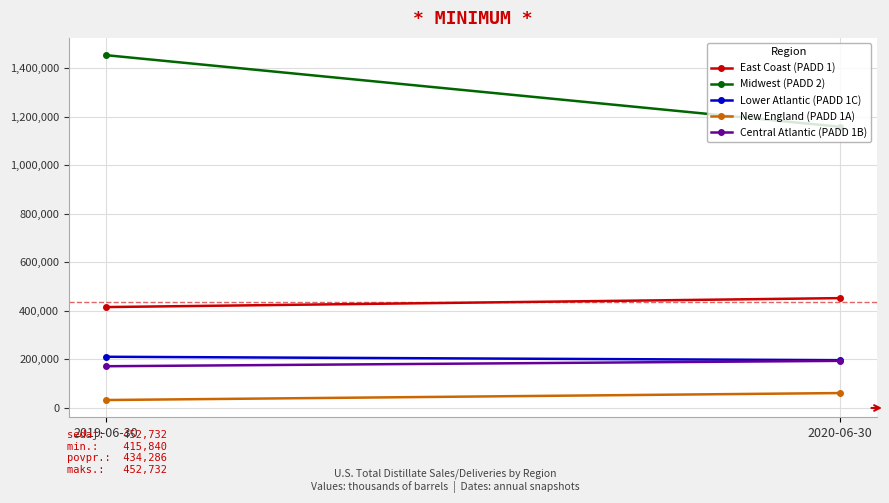

How many lines are shown in the chart?

5